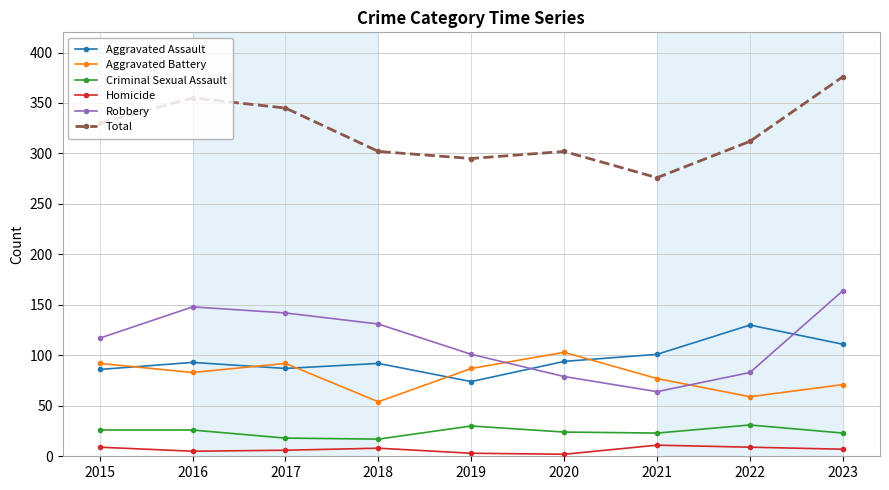

Is the value of Criminal Sexual Assault at 2016 greater than the value of Homicide at 2016?

Yes